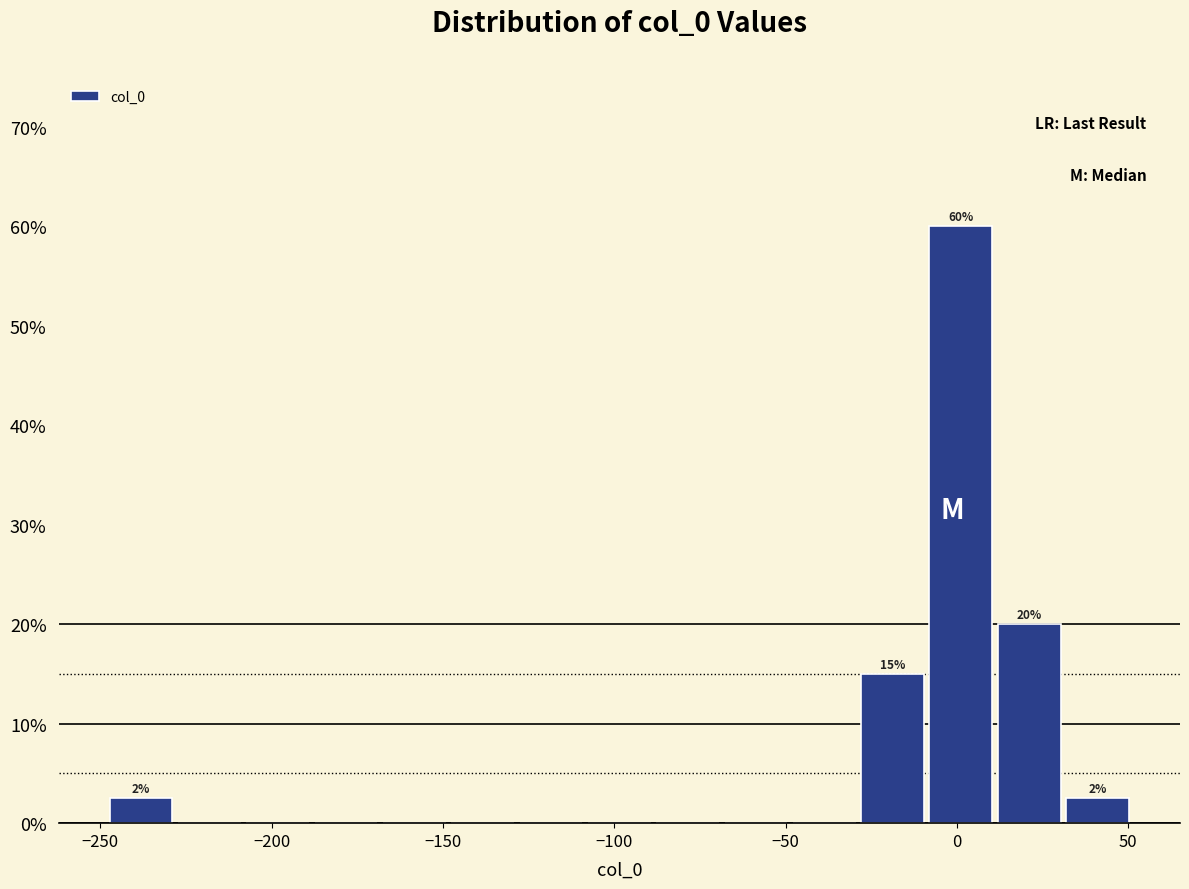

Around what value on the x-axis is the tallest bar? Give the approximate position of its centre, as read against the axis.

0